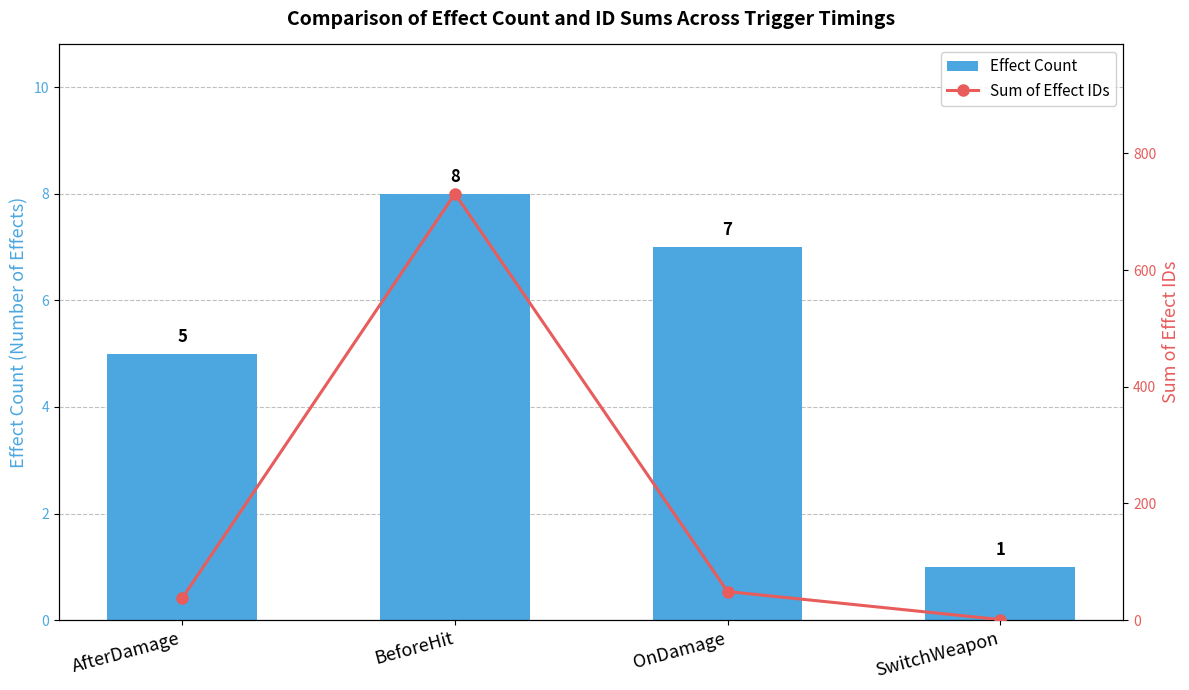

Reading left to right, extract all data points from this chart.

Effect Count: 5	8	7	1
Sum of Effect IDs: 38	731	49	1